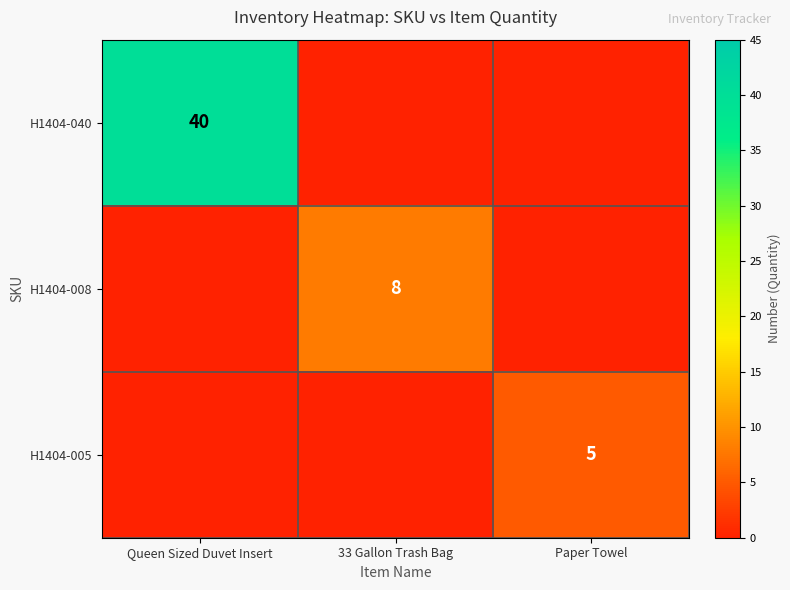

True or false: H1404-005 has a value of 5 at Paper Towel.

True